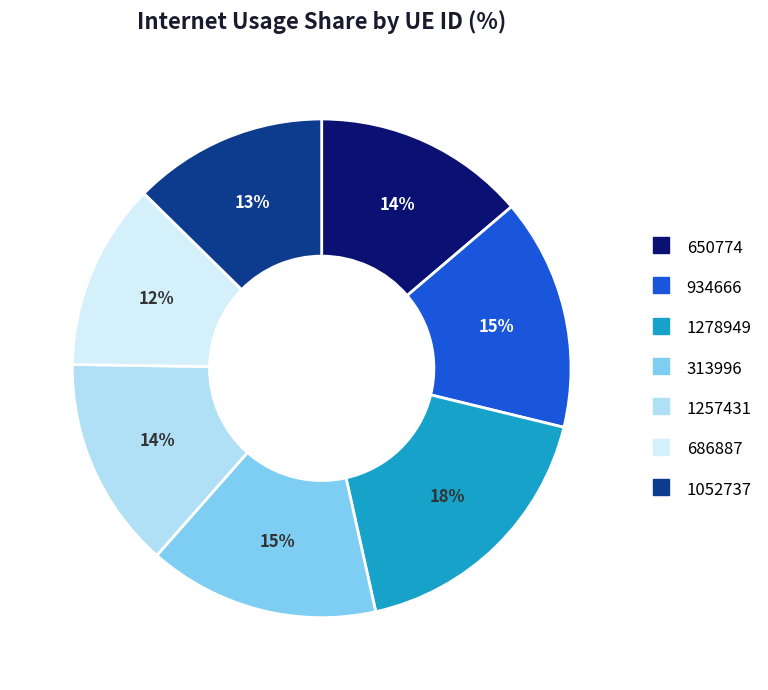

Count the number of slices in the pie.

7